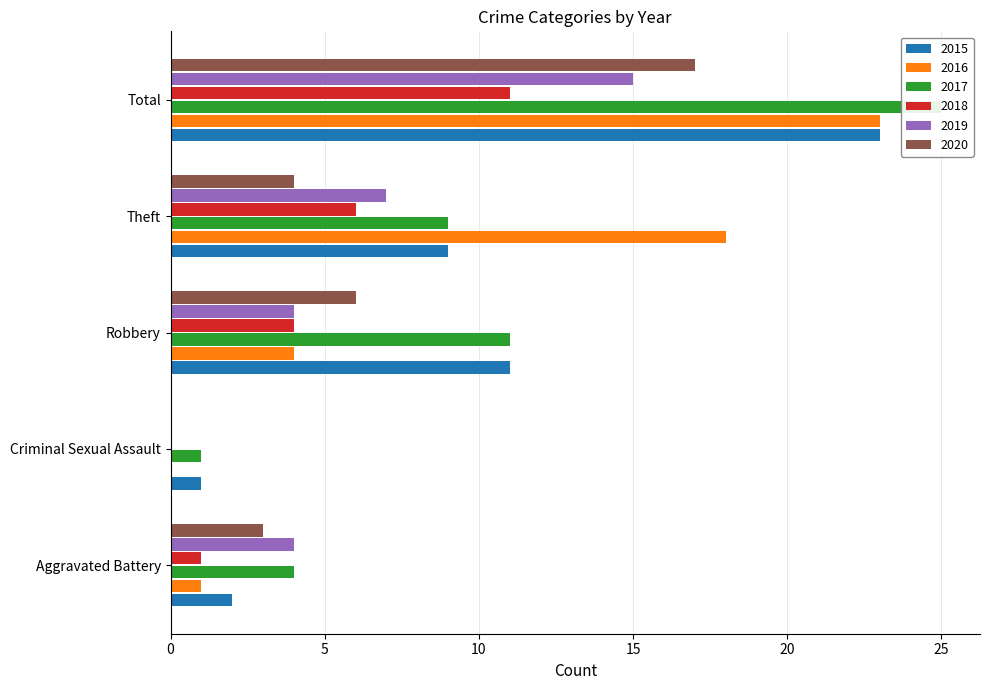

At which category does the chart reach its minimum across all series?

Criminal Sexual Assault